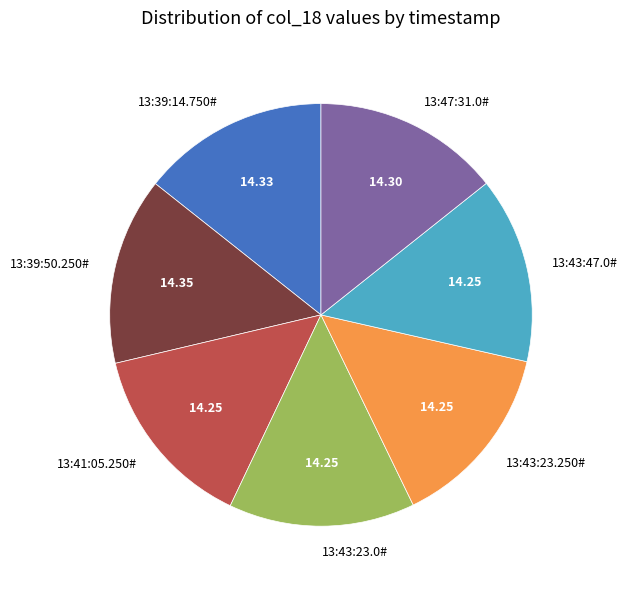

Approximately how many times larger is the value at 13:43:23.0# compared to 13:43:47.0#?

1.0